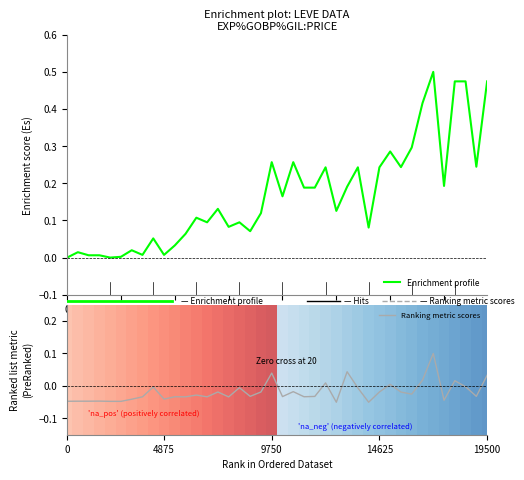

Is it true that Ranking metric scores equals -0.0 at 14?

True